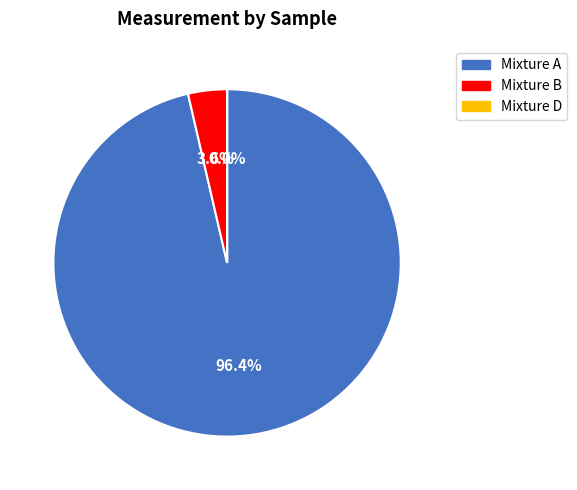

Is there a majority slice in this chart?

Yes